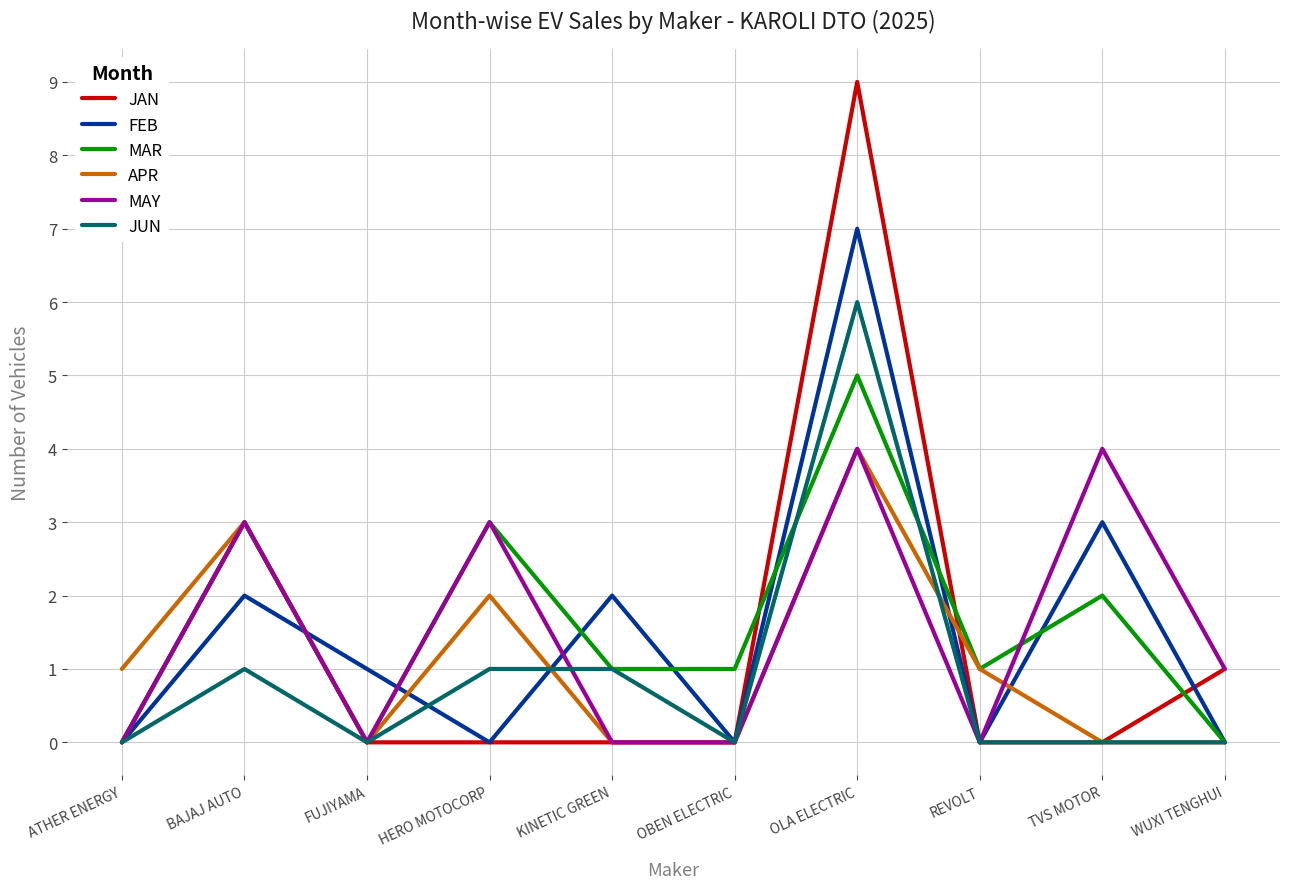

At which label is APR closest to 2?

HERO MOTOCORP